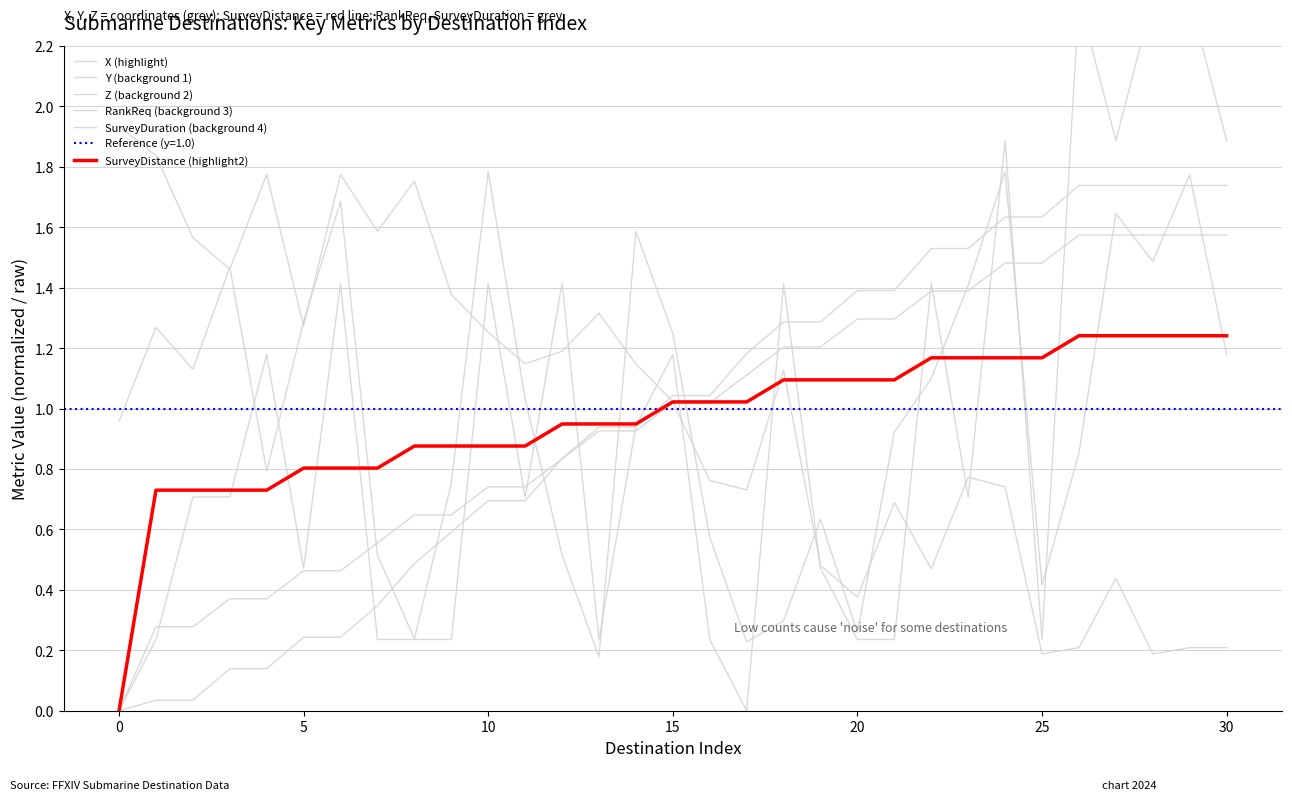

What are all the series names shown in the legend?

X (highlight), Y (background 1), Z (background 2), RankReq (background 3), SurveyDuration (background 4), SurveyDistance (highlight2)